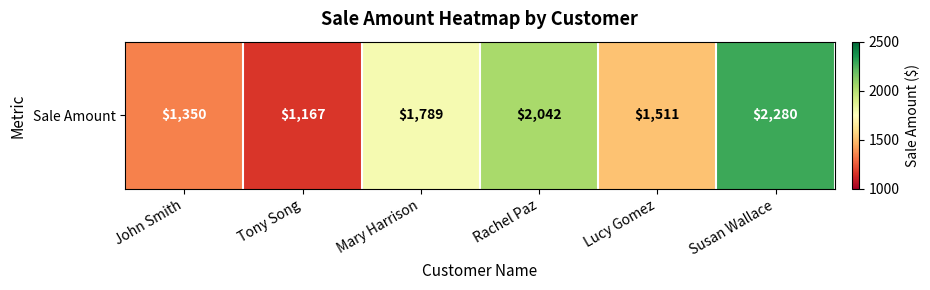

Reading left to right, list all the values displayed in this chart.

1350	1167	1789	2042	1511	2280